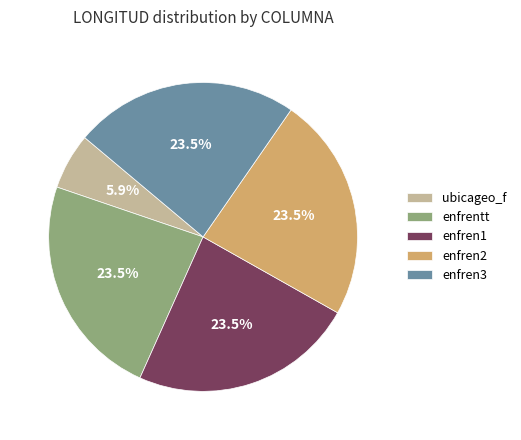

To the nearest percent, what is the combined percentage of enfrentt and enfren2?

47%